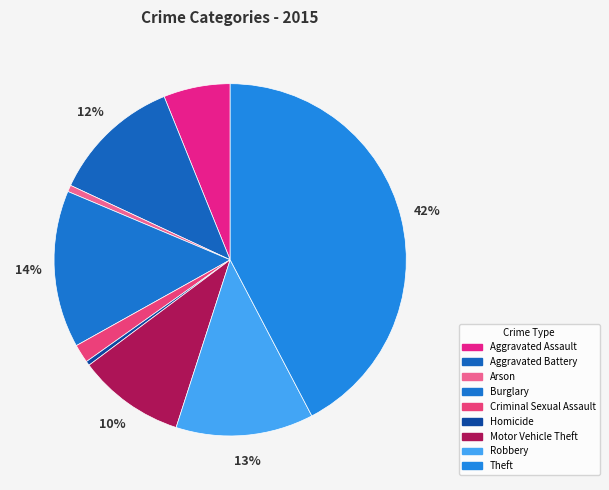

Count the number of slices in the pie.

9